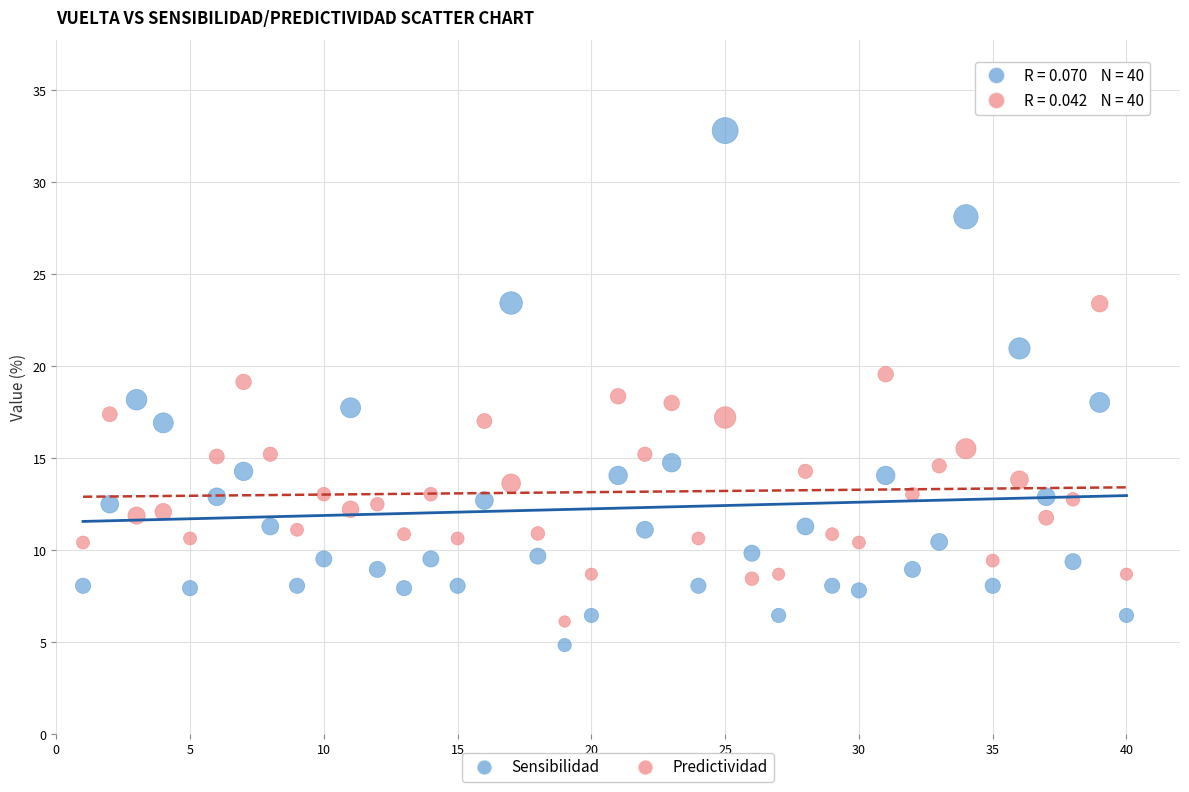

Across all data points, what is the range of Y values (max minus min)?

28.0